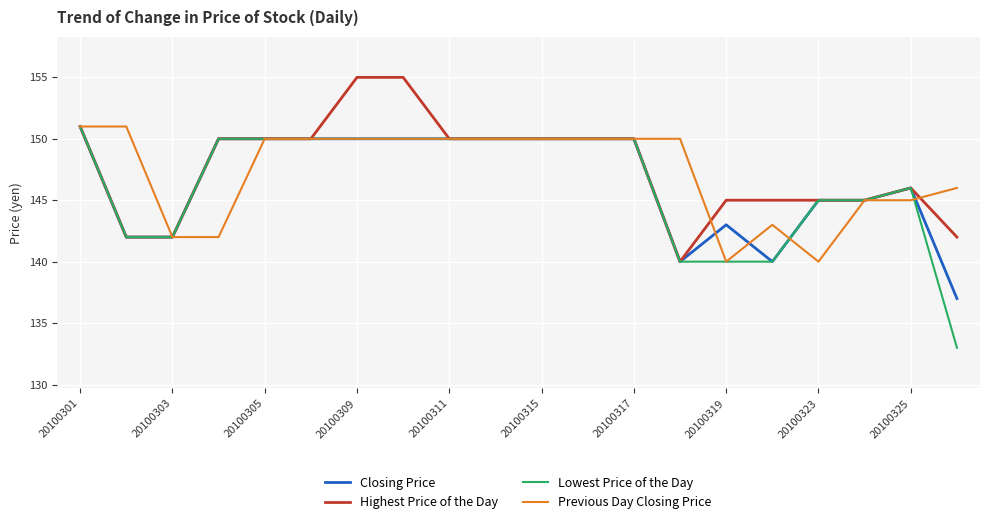

Which series has the largest total across all categories?

Highest Price of the Day